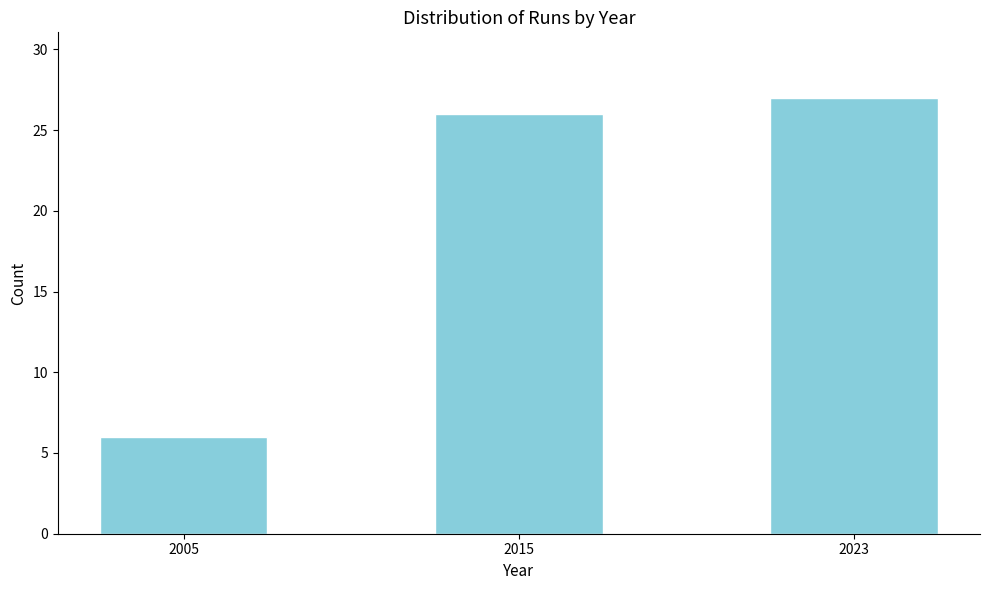

Reading left to right, list all the values displayed in this chart.

2005=6	2015=26	2023=27